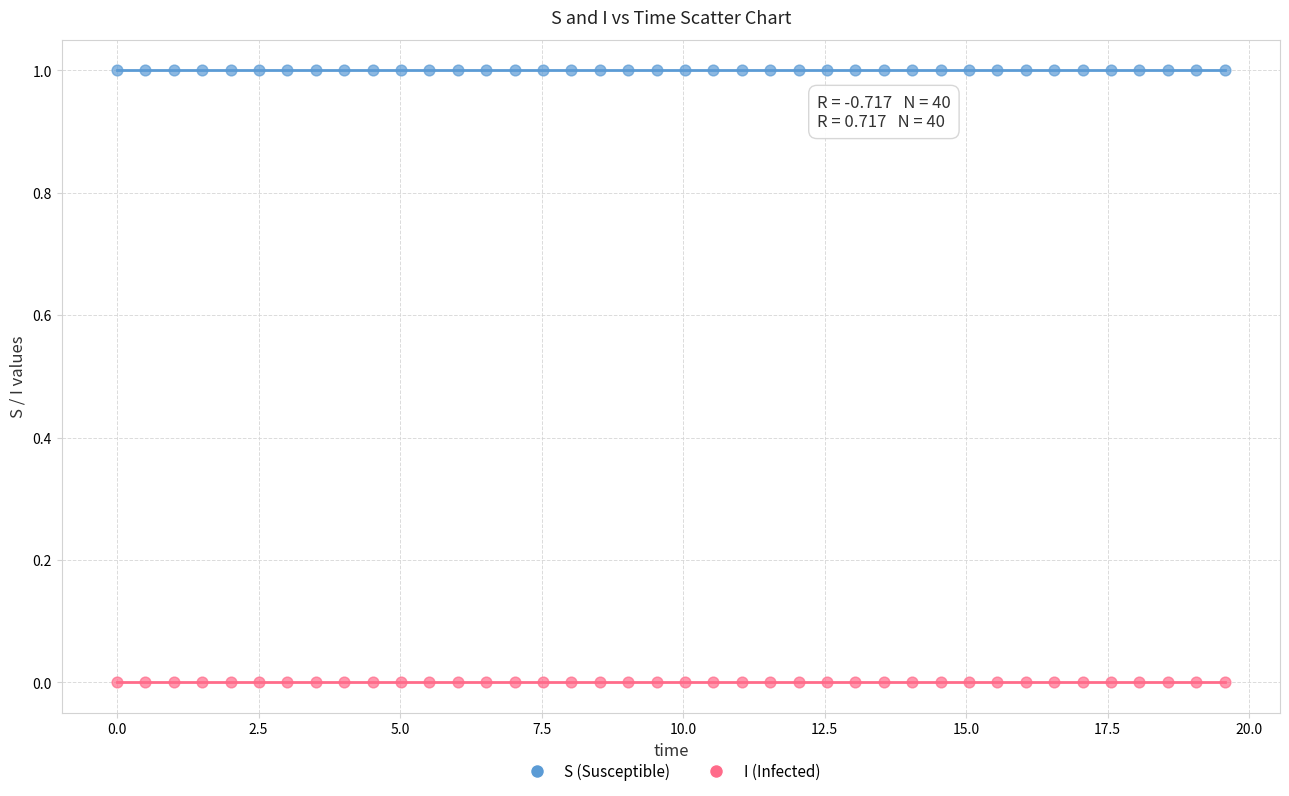

Across all data points, what is the range of X values (max minus min)?

19.6